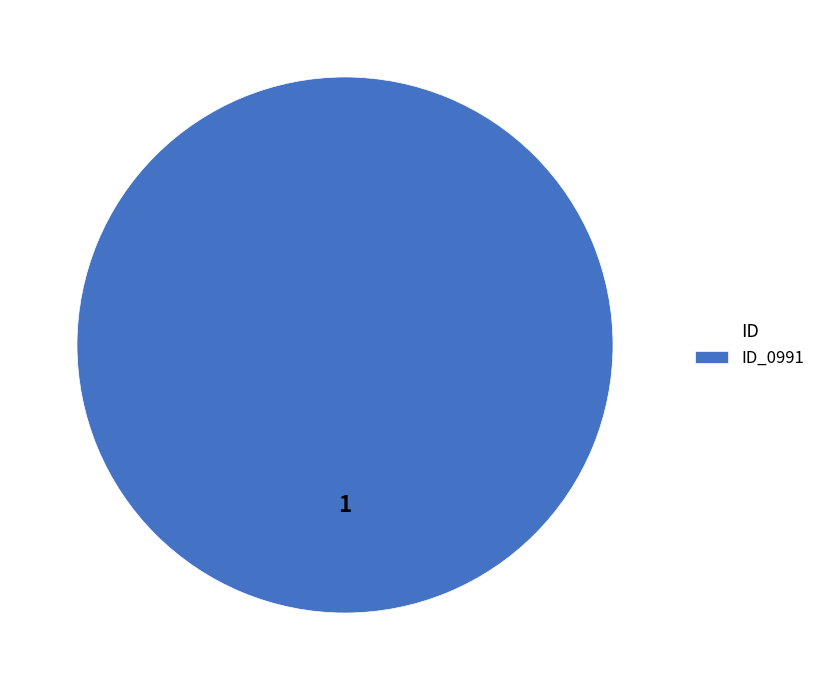

Is there any slice that represents more than half of the pie?

Yes